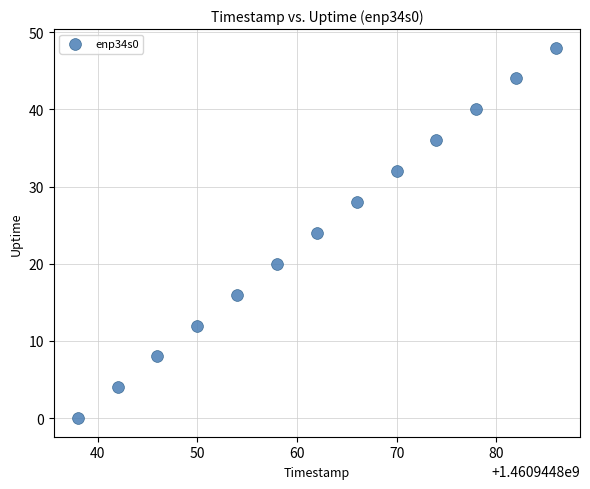

What is the range of Y values (max minus min)?

48